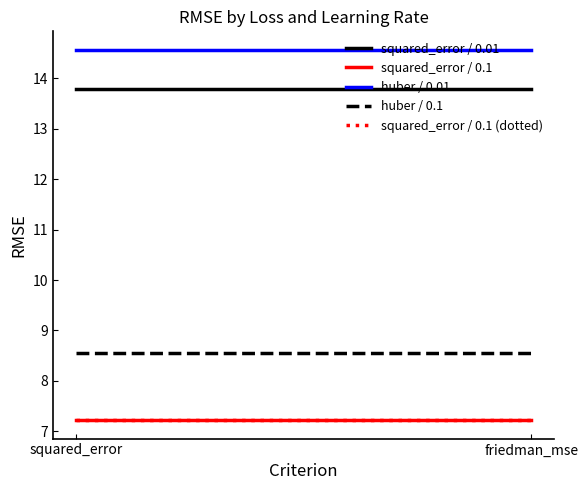

Is it true that squared_error / 0.1 equals 10.7 at friedman_mse?

False